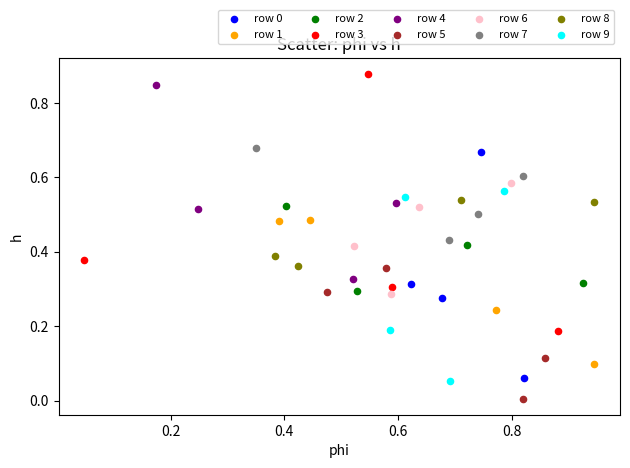

Which series contains the lowest Y value?

row 5